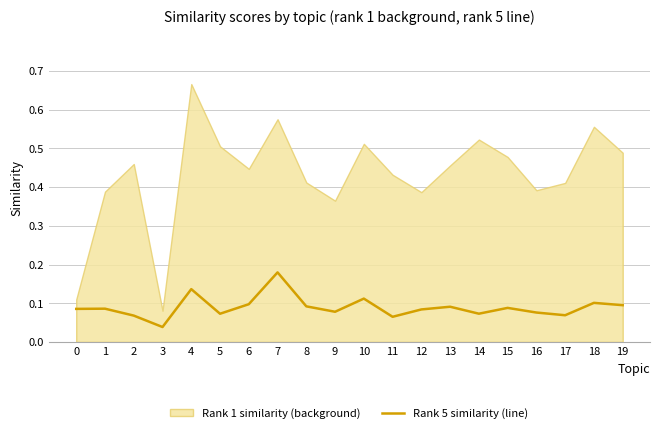

At which label does Rank 5 similarity (line) reach its minimum?

3